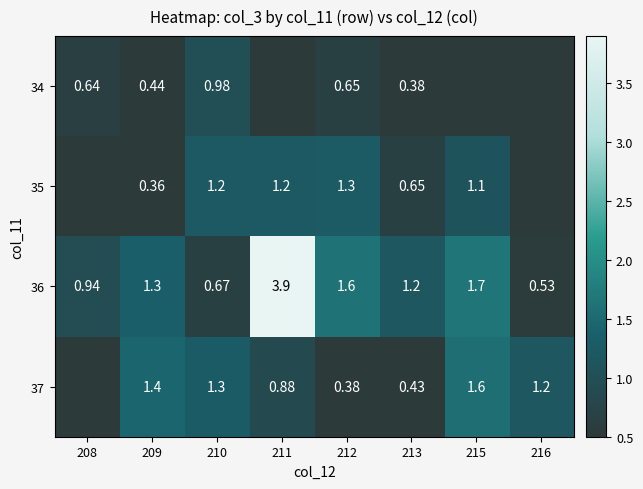

What is the total value across all series at 215?

4.4